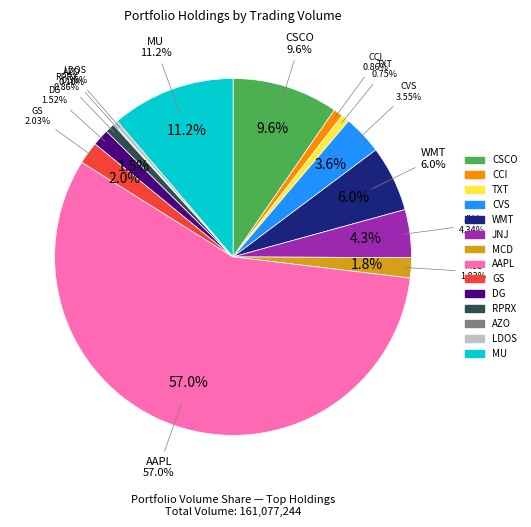

To the nearest percent, what percentage of the pie is JNJ?

4%